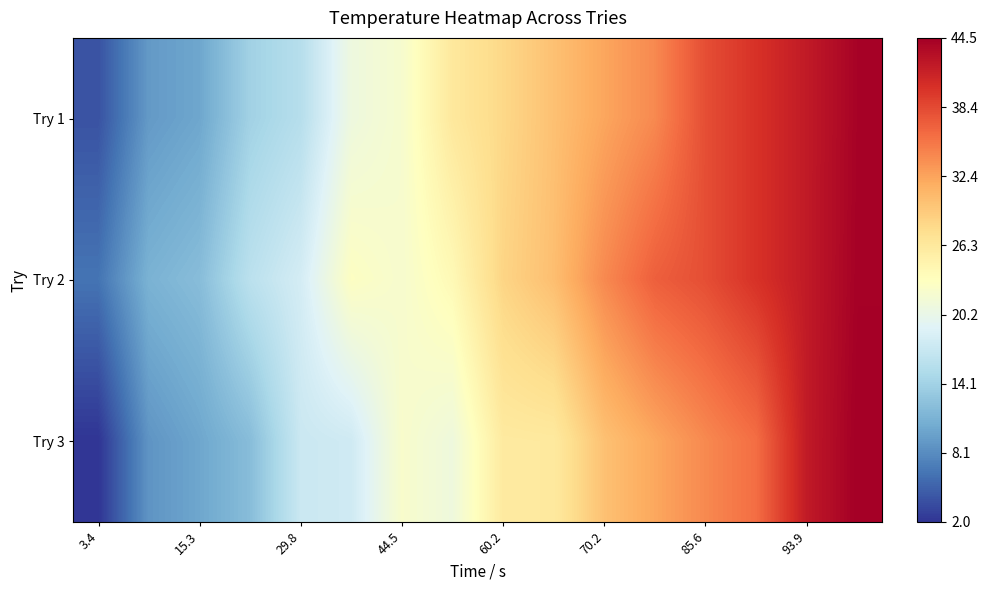

How many categories are shown in the chart?

16